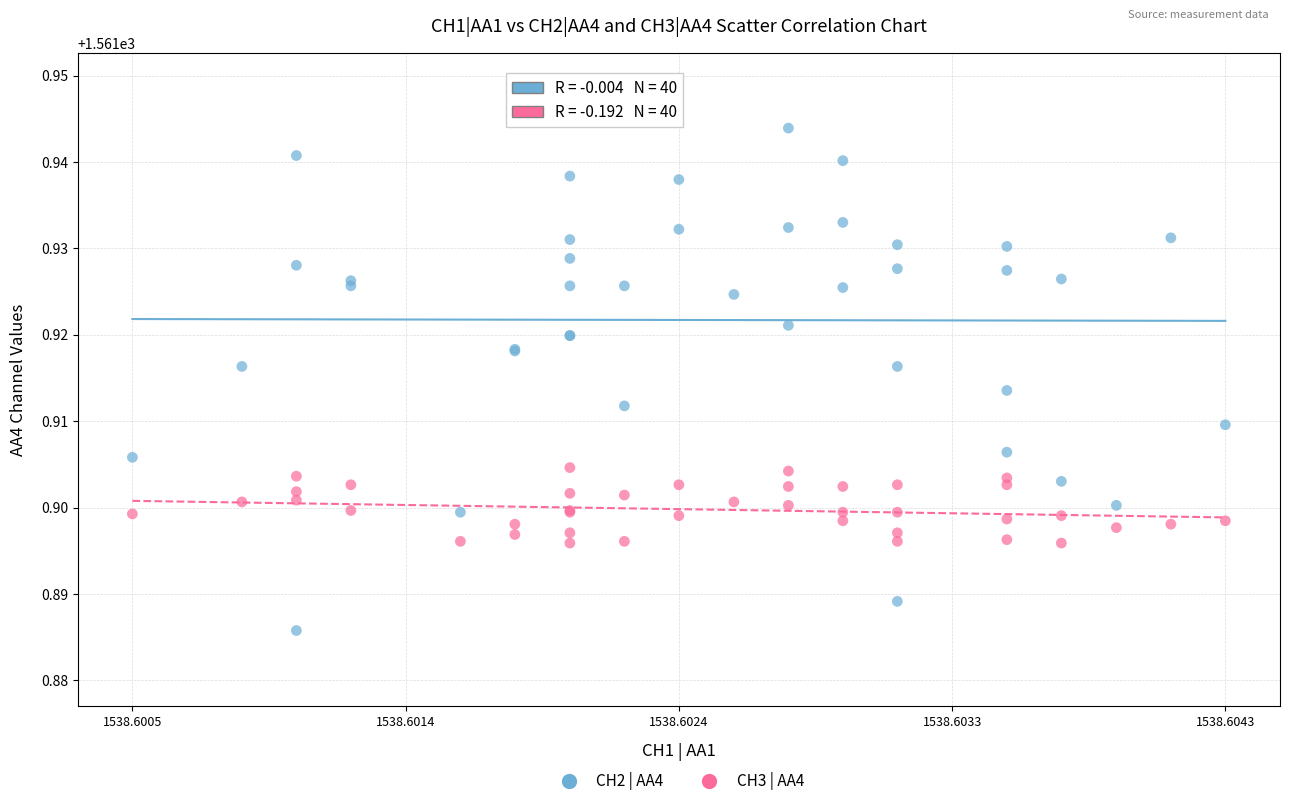

Which series has the widest spread of Y values?

CH2 | AA4